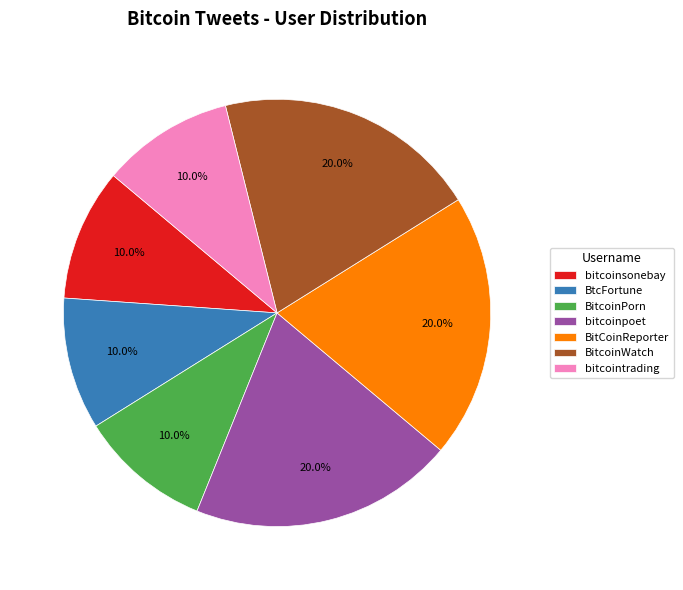

What percentage is NOT represented by bitcoinsonebay?

90.0%